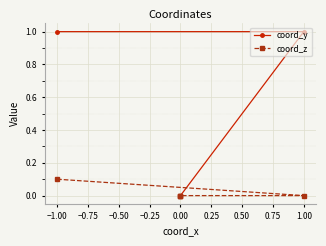

Reading left to right, transcribe all the data shown in this chart.

coord_y: 1.0	1.0	0.0	0.0	0.0
coord_z: 0.1	0.0	0.0	0.0	0.0